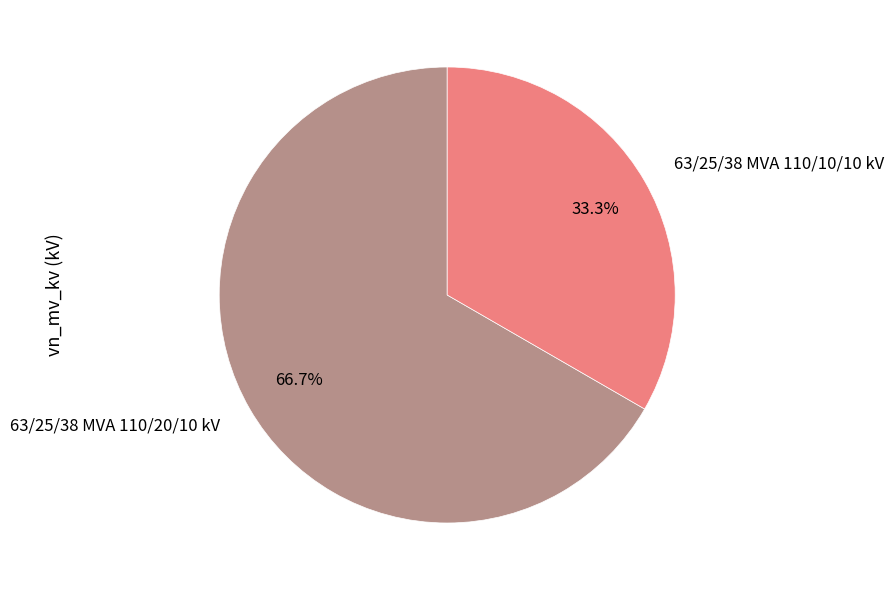

To the nearest percent, what is the combined percentage of 63/25/38 MVA 110/10/10 kV and 63/25/38 MVA 110/20/10 kV?

100%